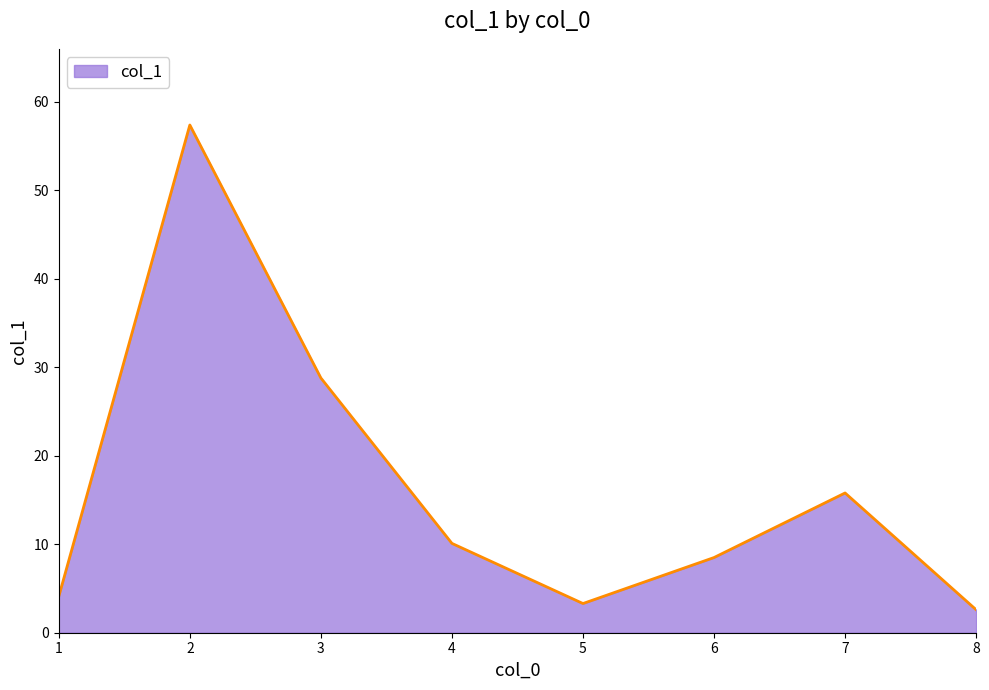

Where does the data first go above 10?

2